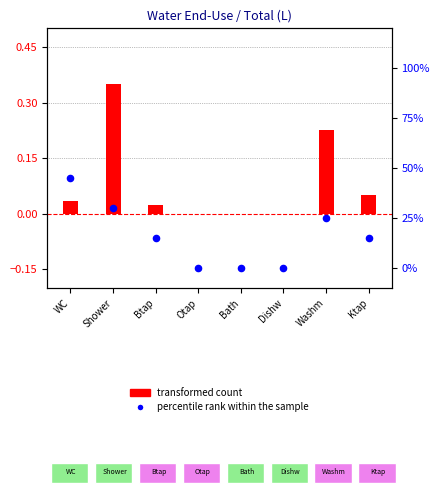

Which series has the largest total across all categories?

percentile rank within the sample